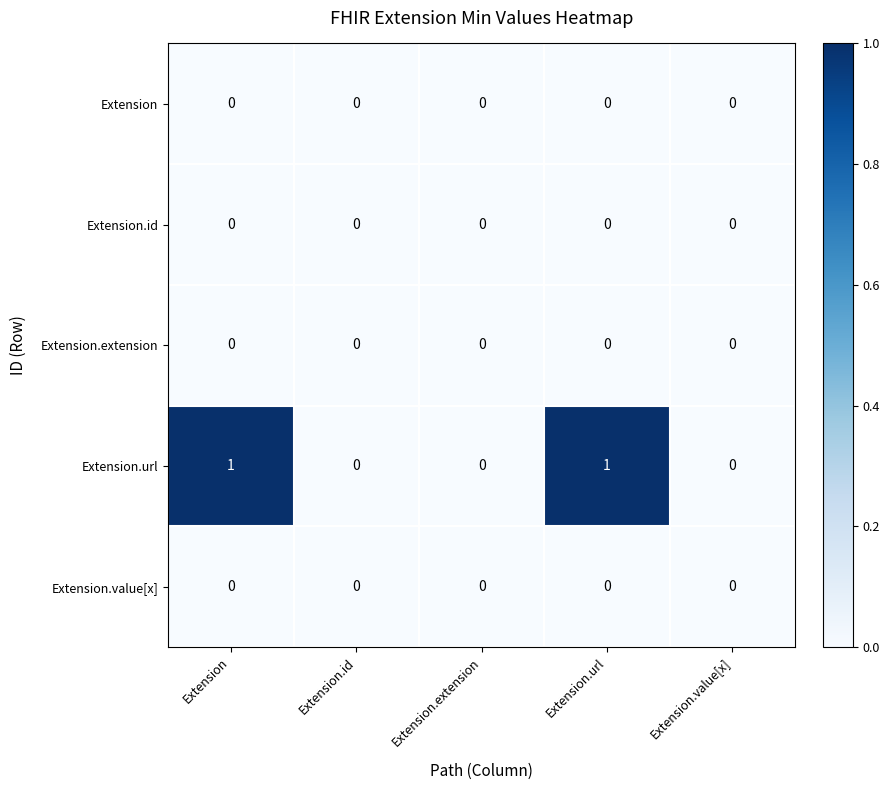

How many series are shown in this chart?

5